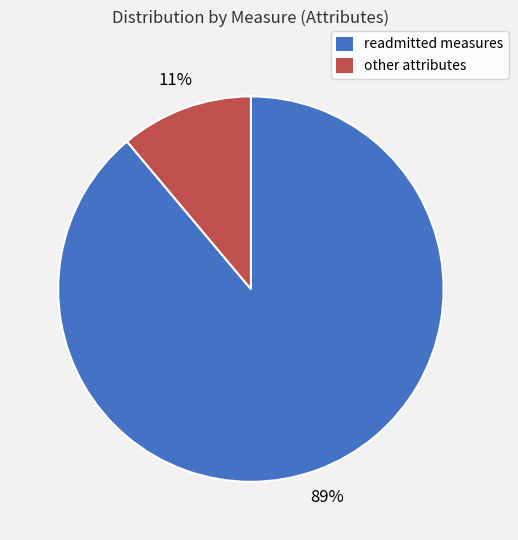

What is the smallest slice in the pie chart?

other attributes